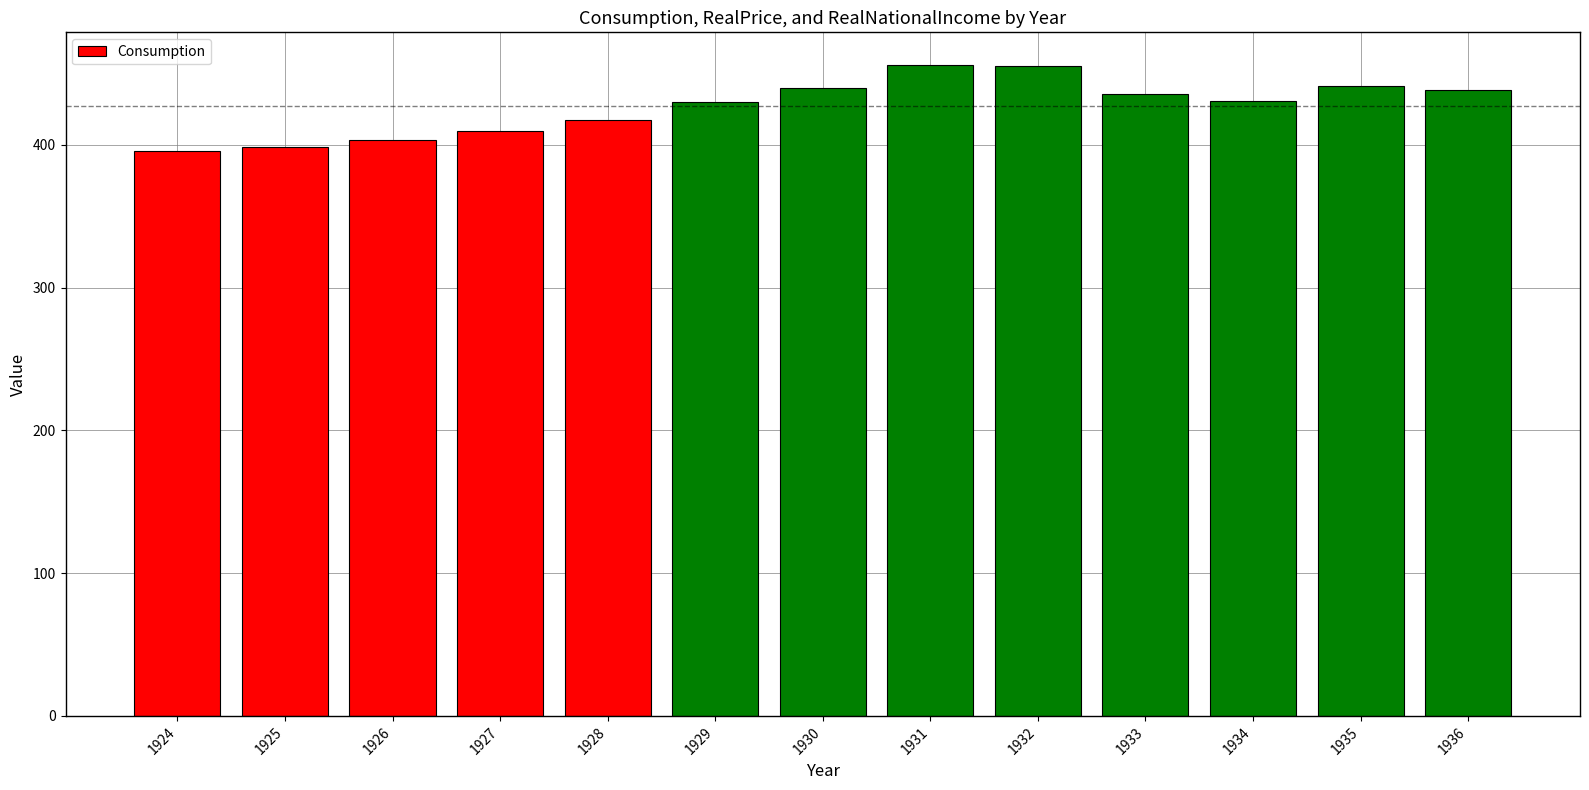

What is the greatest value displayed?

456.0